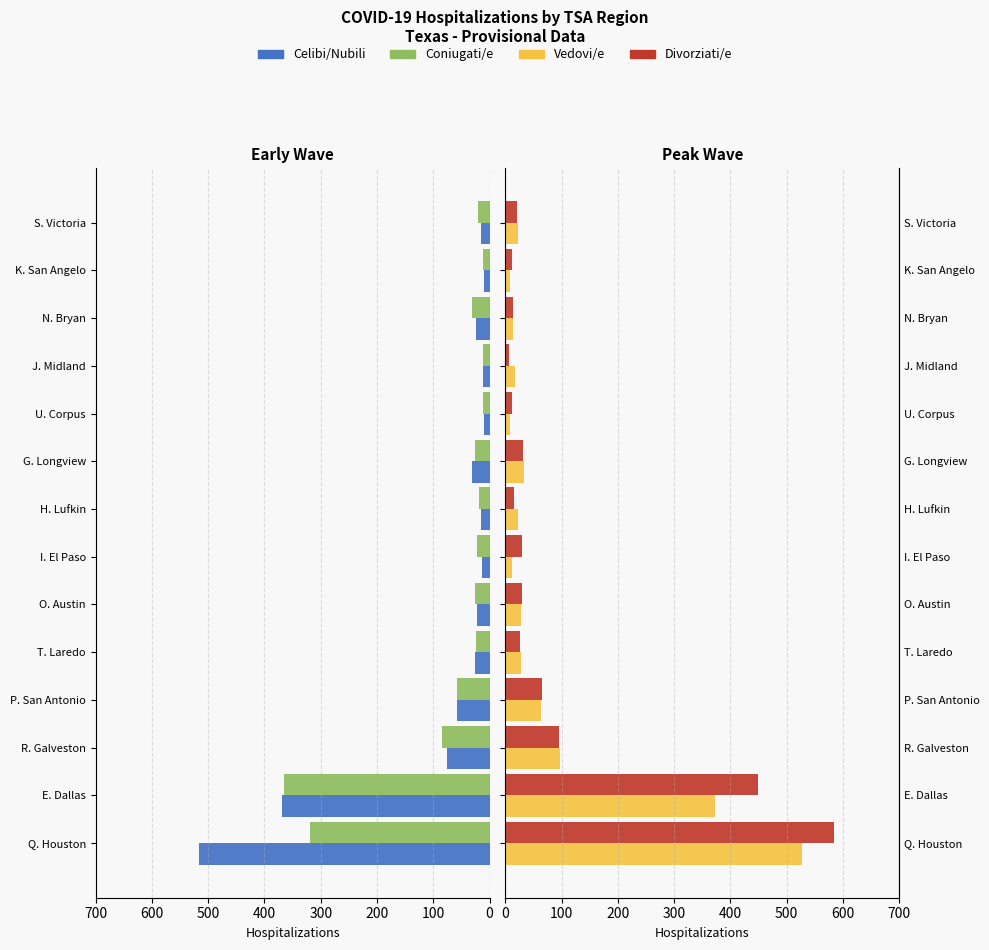

What is the difference between the maximum and minimum values in the Divorziati/e series?

577